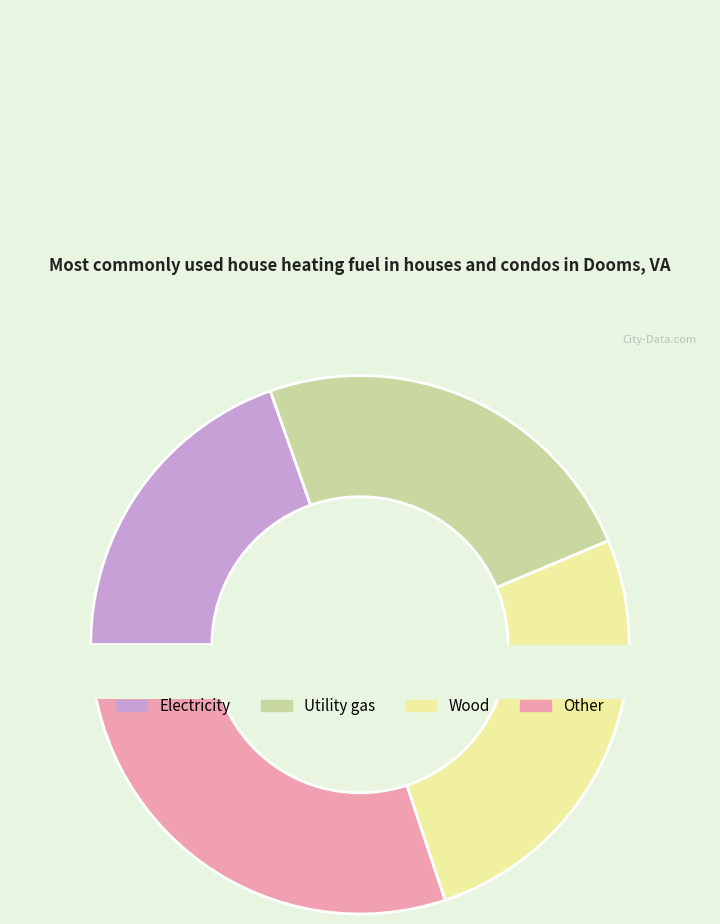

Is it true that 7 is 3% of the pie?

True